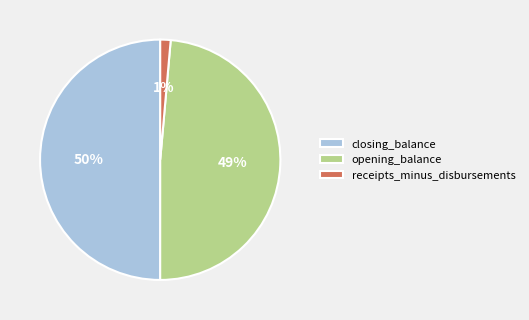

Rank the categories by value from lowest to highest.

receipts_minus_disbursements, opening_balance, closing_balance